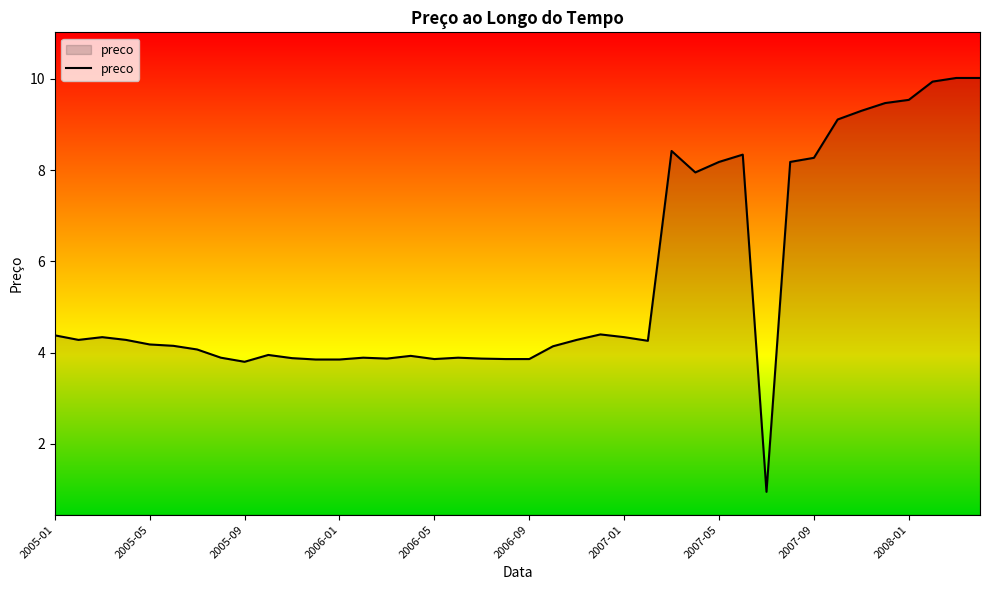

What is the sum of all values?

223.0